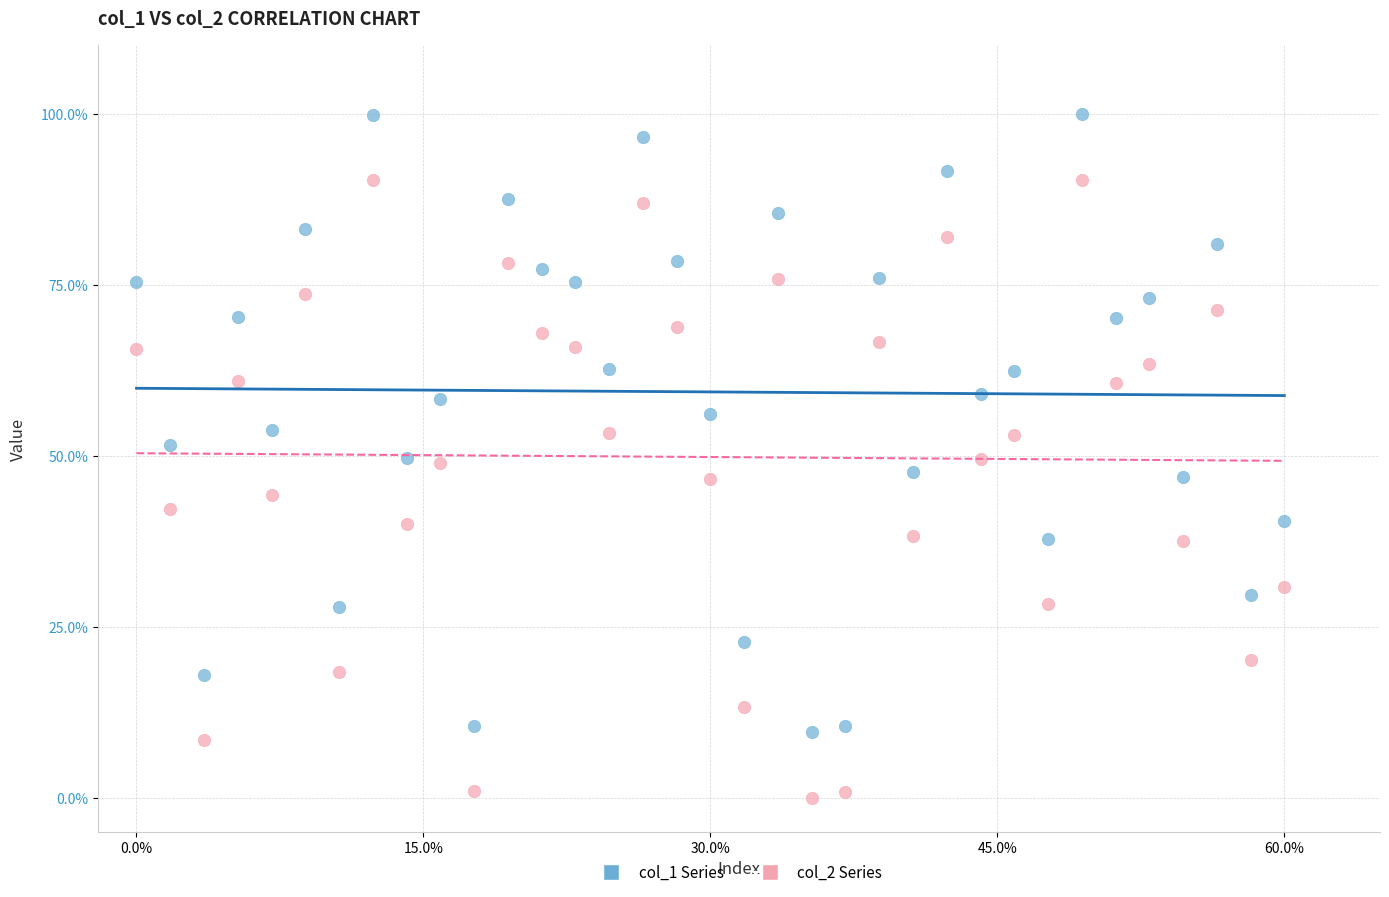

Which series reaches the maximum Y coordinate?

col_1 Series